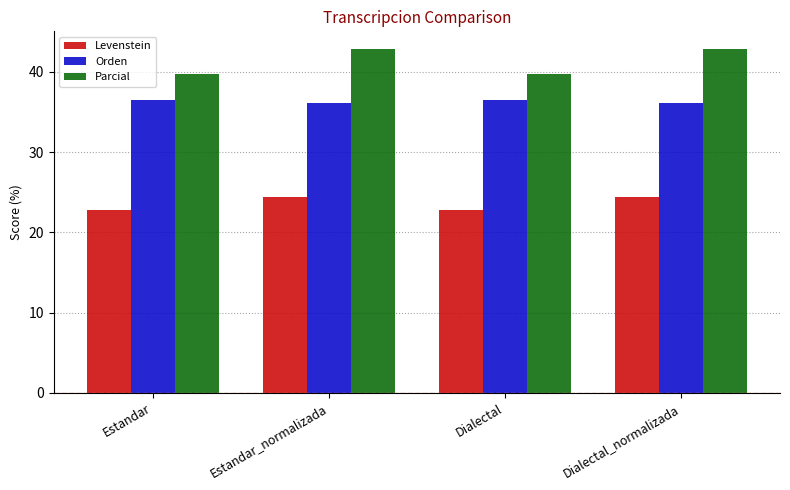

What is the label of the 2nd bar from the left?

Estandar_normalizada